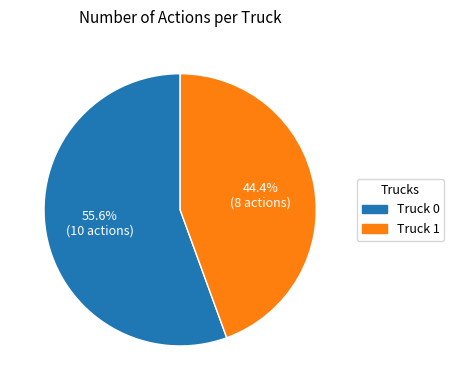

Which category has the biggest portion of the pie?

Truck 0